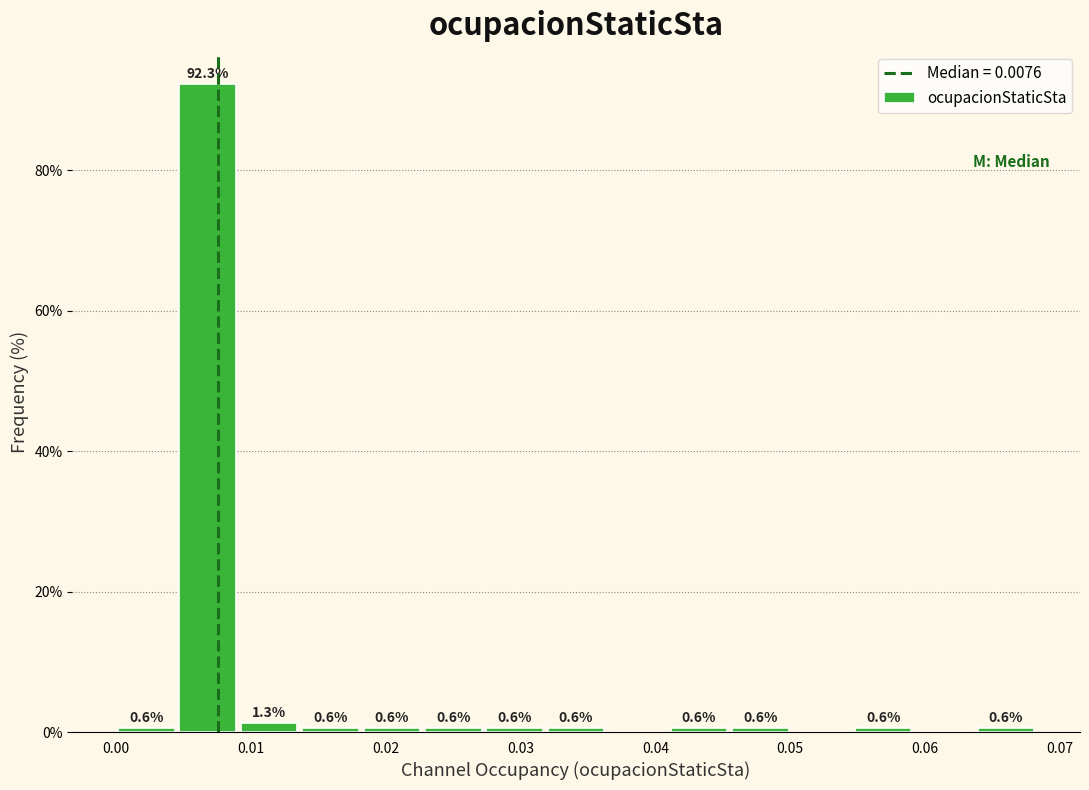

Which range on the x-axis has the tallest bar?

0.005 to 0.009